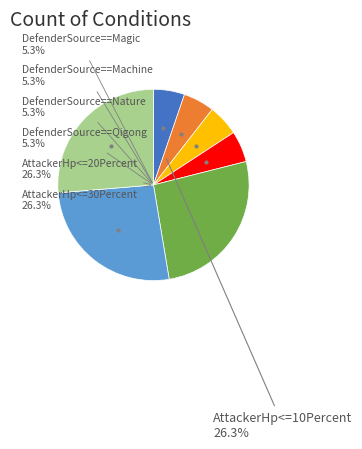

What is the largest slice in the pie chart?

AttackerHp<=10Percent